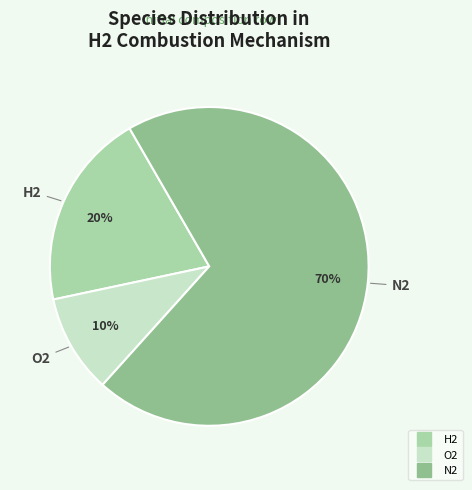

Does any single category account for the majority?

Yes